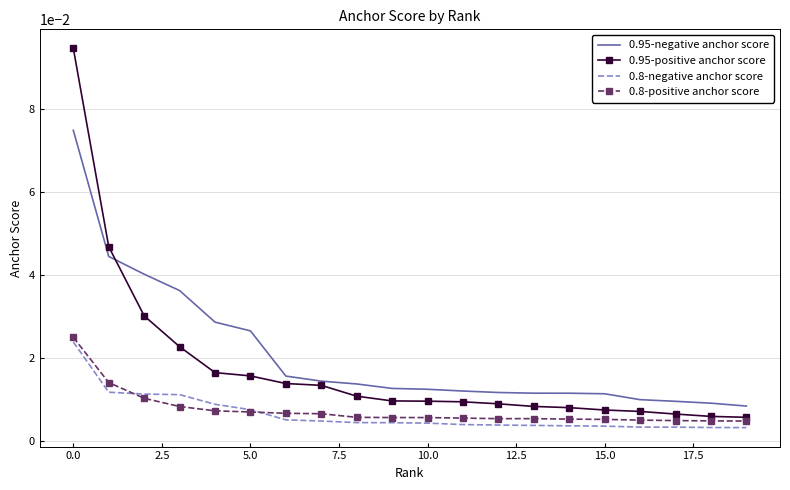

True or false: 0.8-negative anchor score and 0.8-positive anchor score intersect in this chart.

True